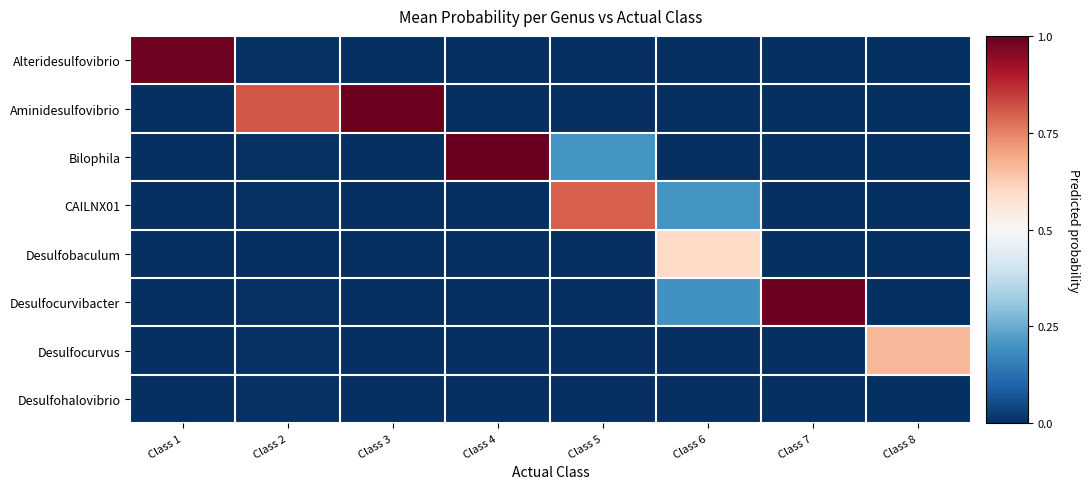

Which has a higher value, Class 2 or Class 7?

Class 2